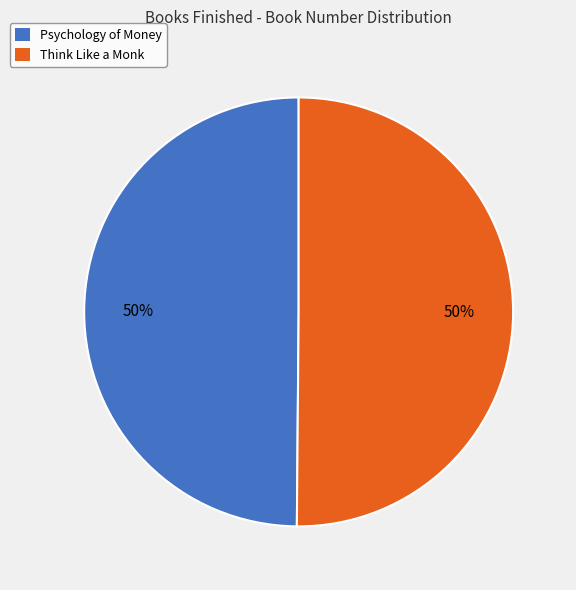

Count the number of slices in the pie.

2